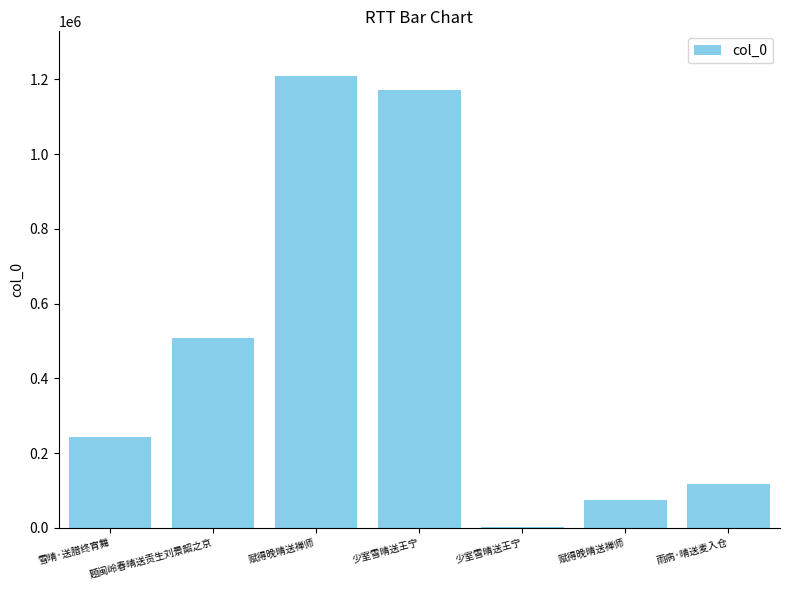

How many distinct data groups are displayed?

1